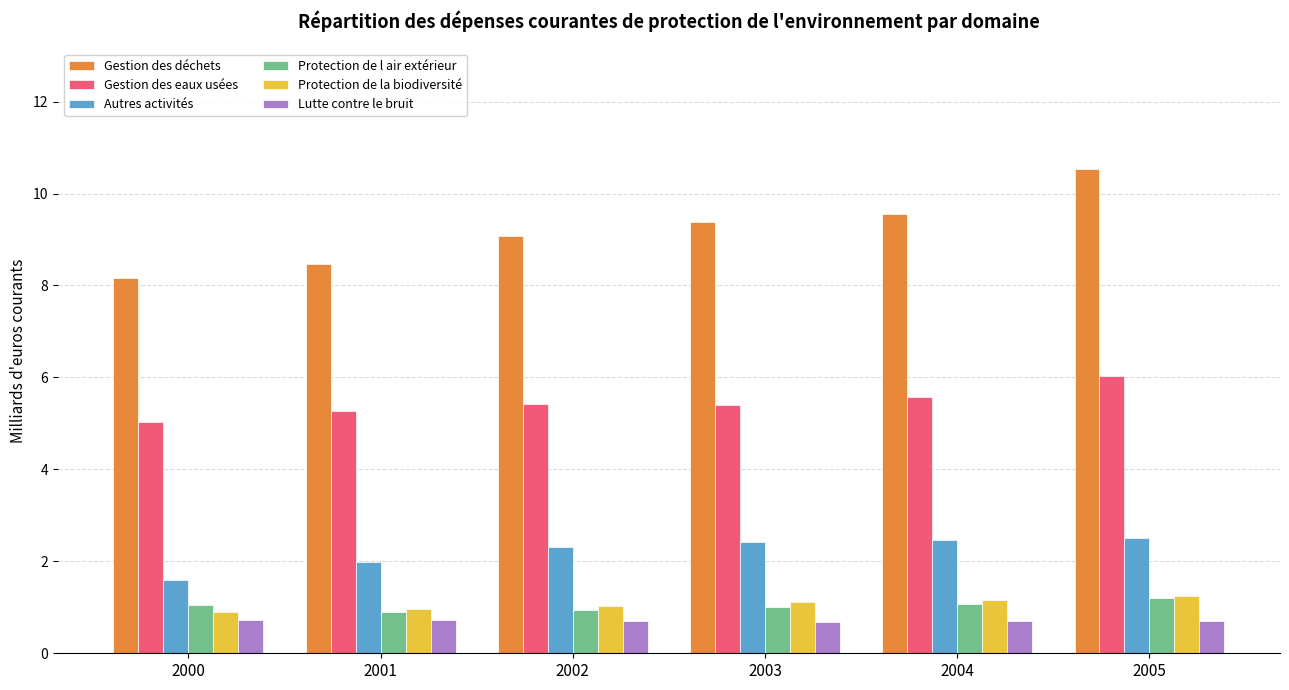

Is the value of Protection de la biodiversité at 2004 greater than the value of Lutte contre le bruit at 2004?

Yes